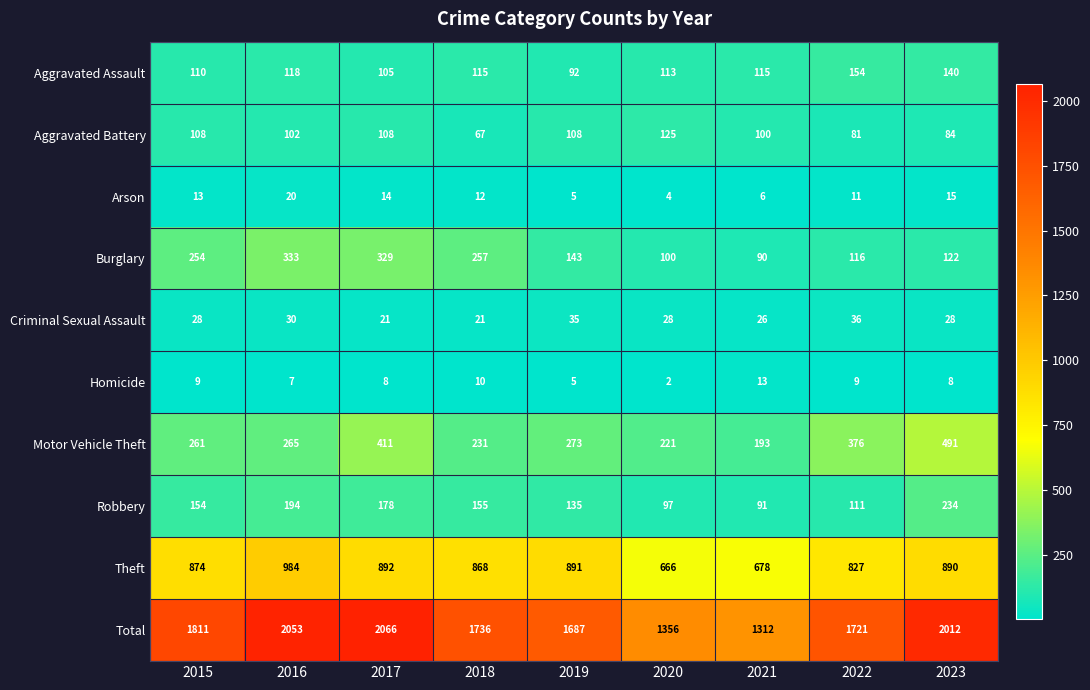

What is the difference between the highest and lowest values at 2020?

1354